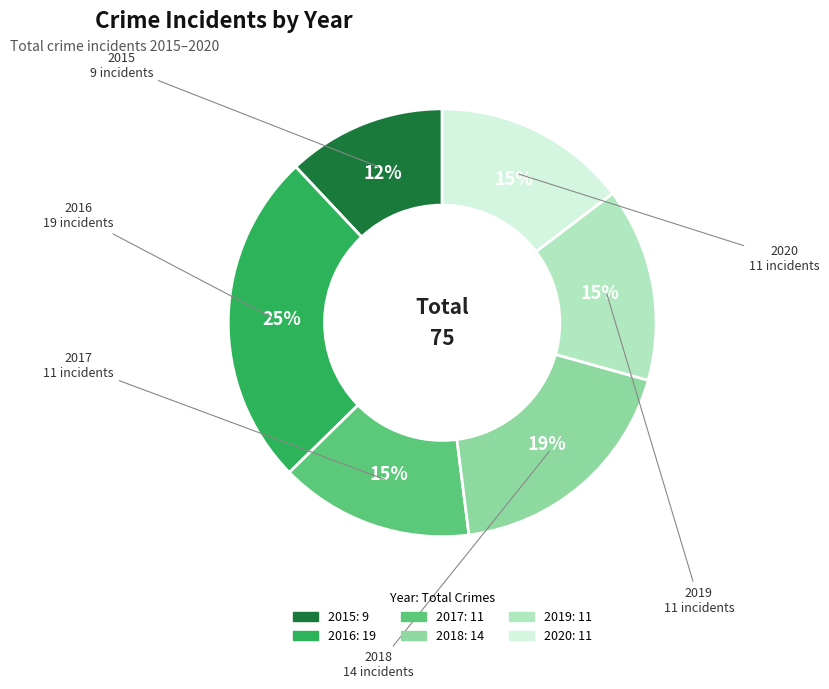

True or false: 2016 accounts for 25% of the total.

True